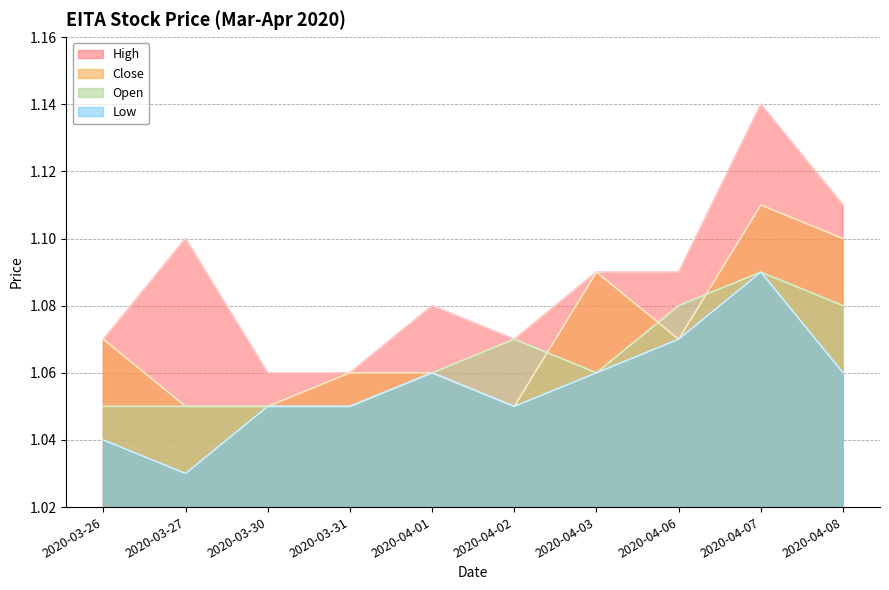

True or false: close and low cross at least once.

False